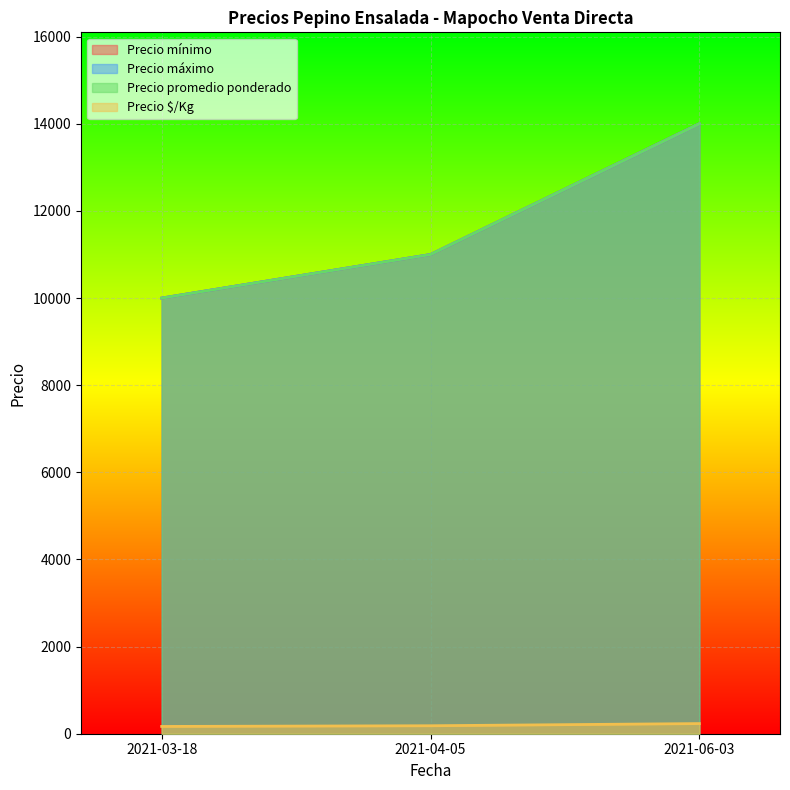

What is the minimum value shown in the chart?

167